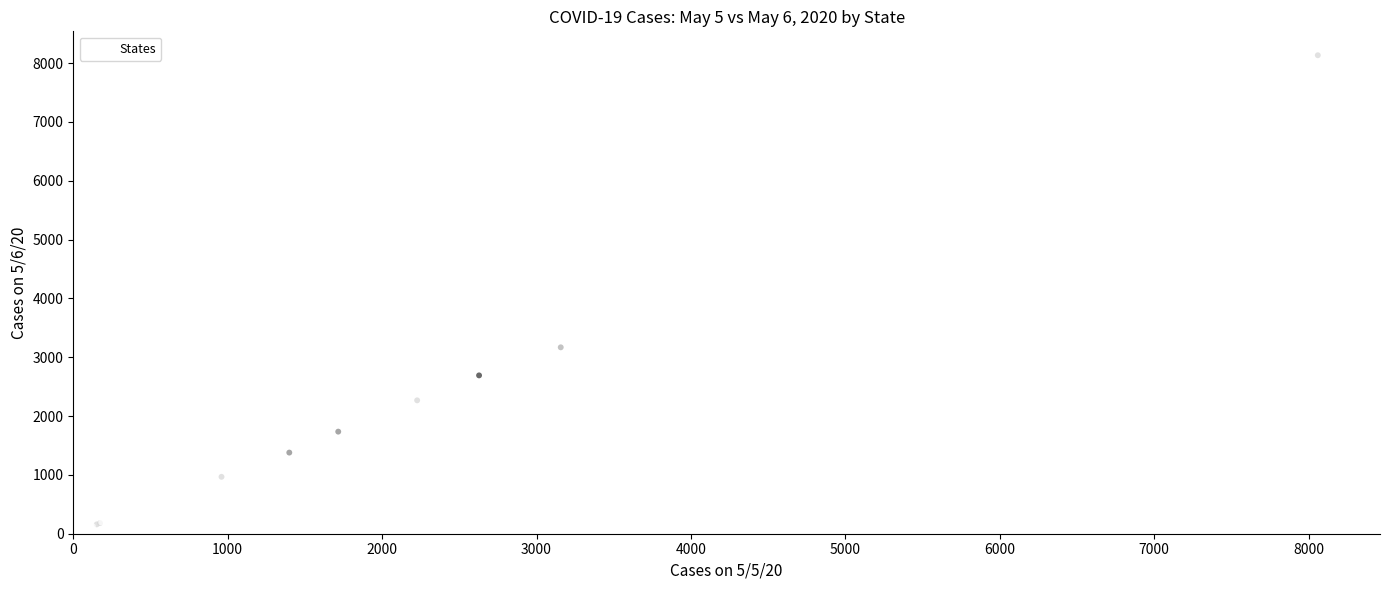

What Y value in the scatter plot is closest to 4068?

3168